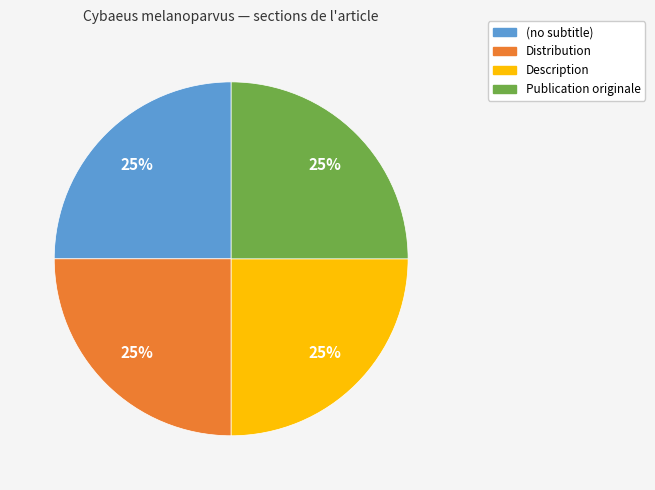

Approximately how many times larger is the value at (no subtitle) compared to Description?

1.0